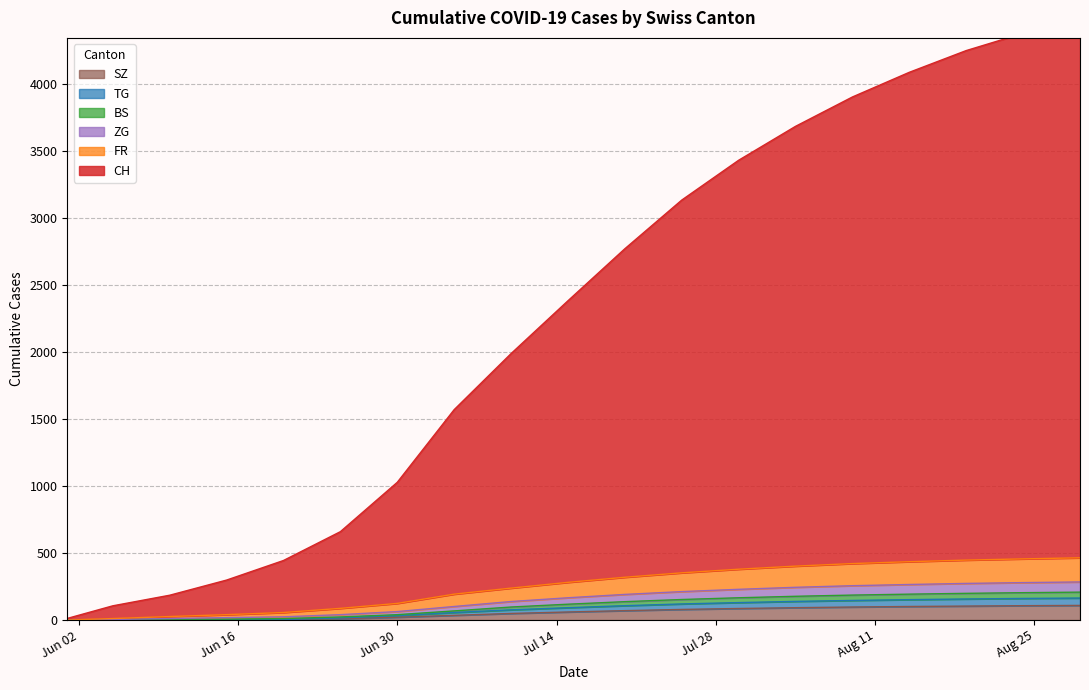

What is the difference between the CH values at 2020-08-24 and 2020-07-20?

1607